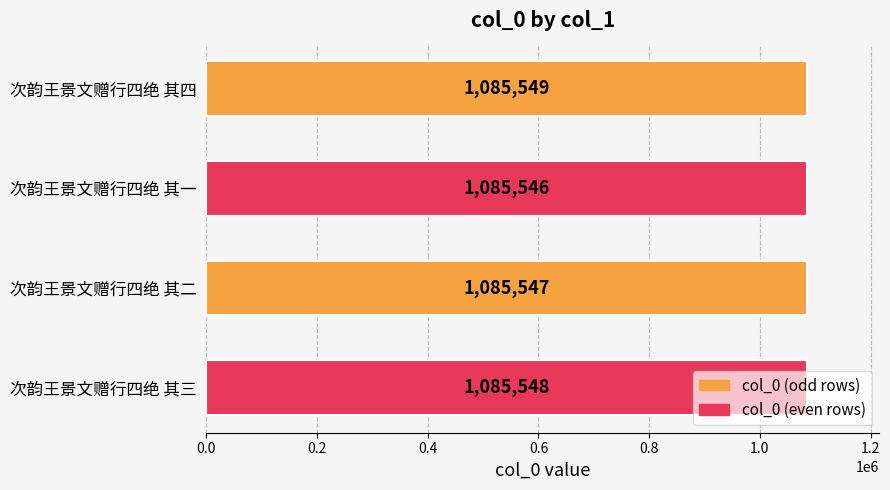

Count the values in the range 1085547 to 1085549.

3